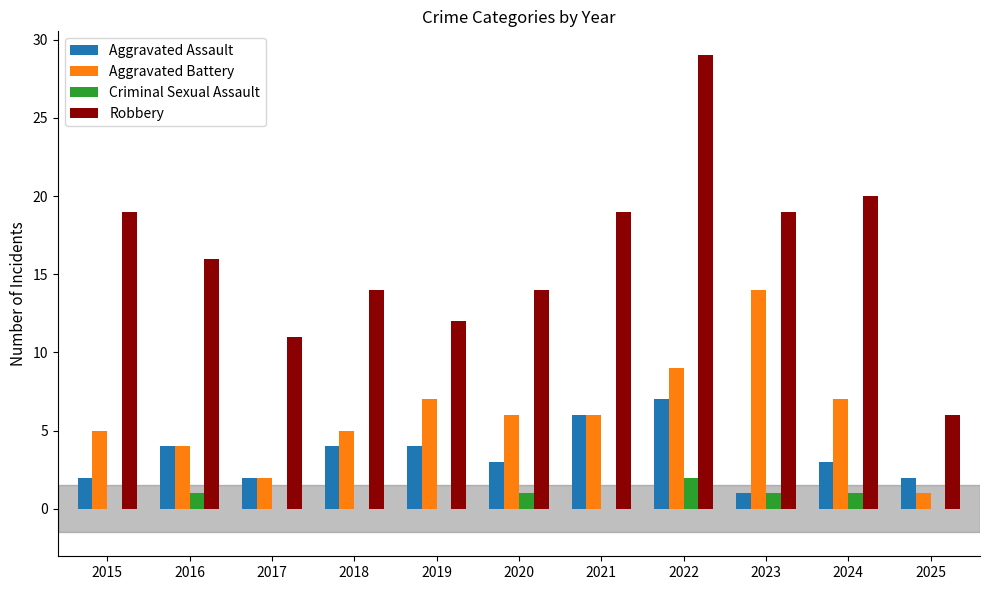

What is the average value of the Aggravated Battery series?

6